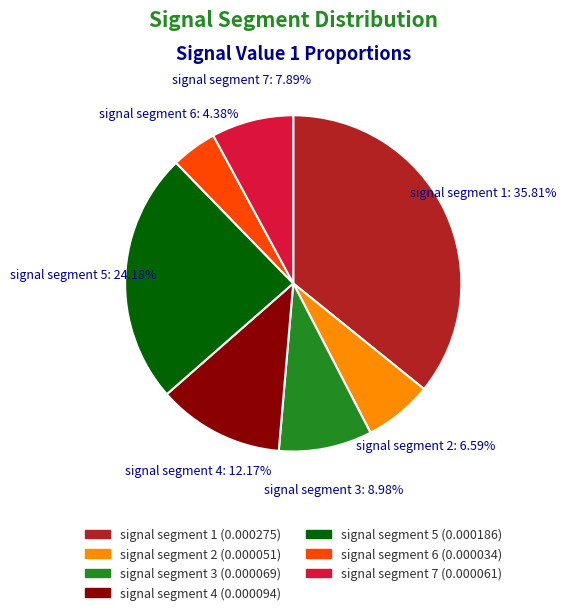

To the nearest percent, what is the difference between the largest and smallest slice percentages?

31%